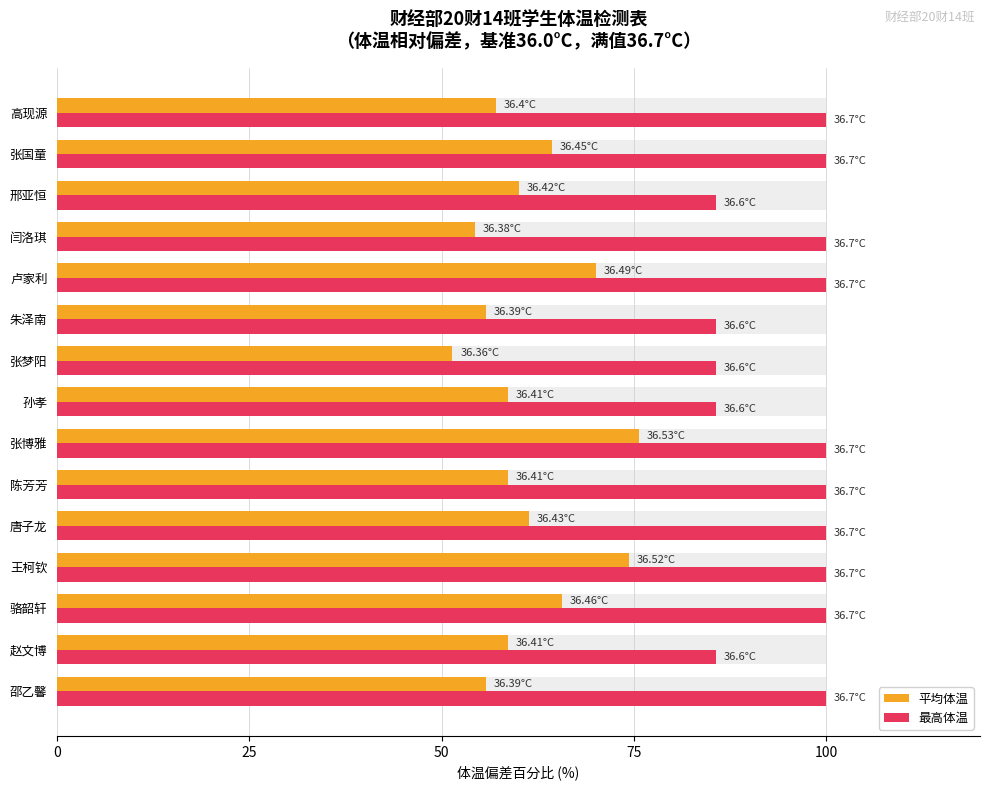

List the series in order of their peak value, highest first.

最高体温, 平均体温